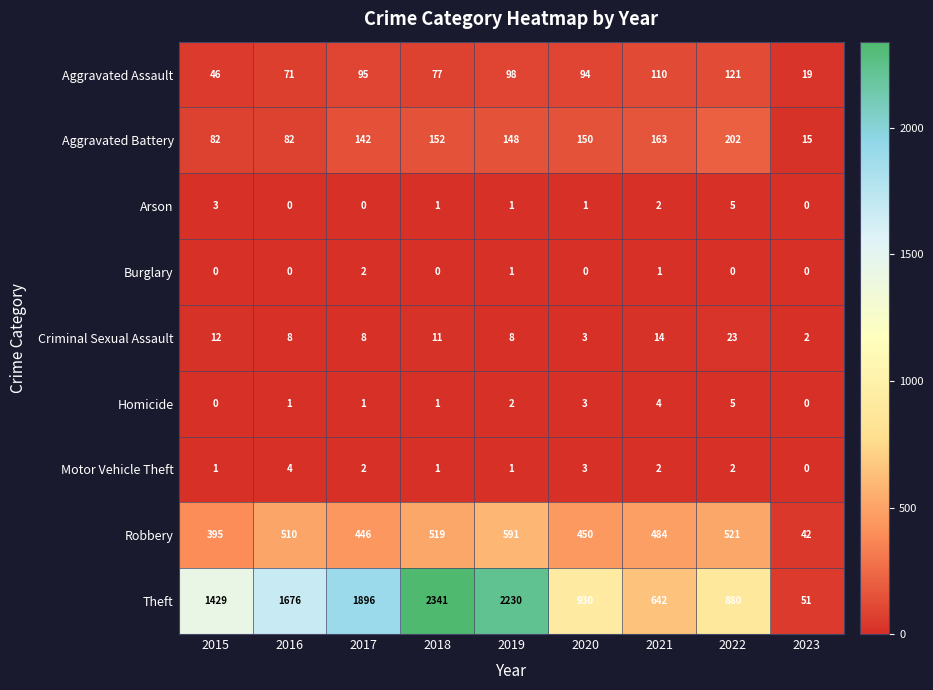

What is the average value of the Aggravated Battery series?

126